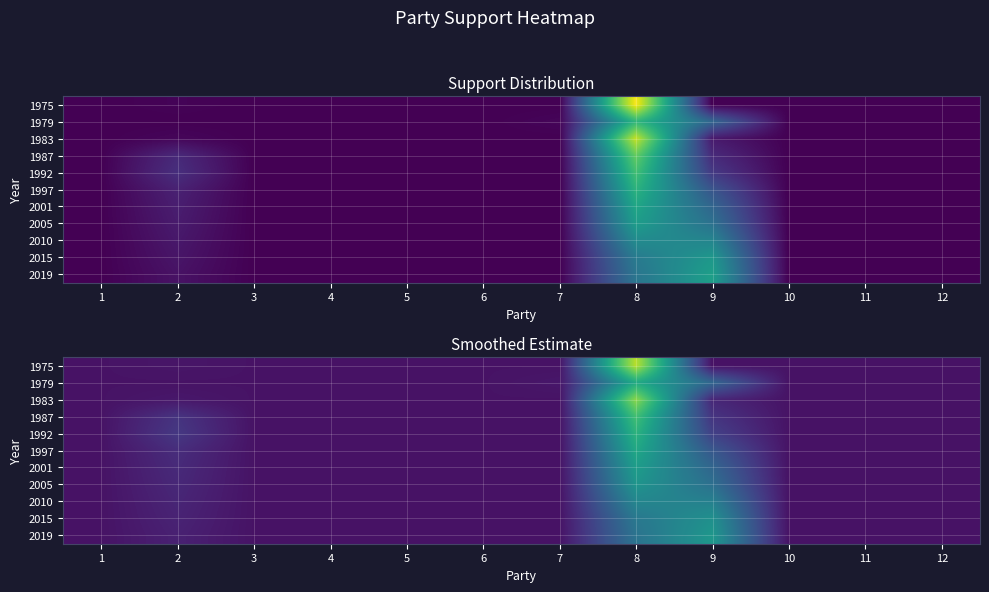

At which category is the sum across all series the highest?

8